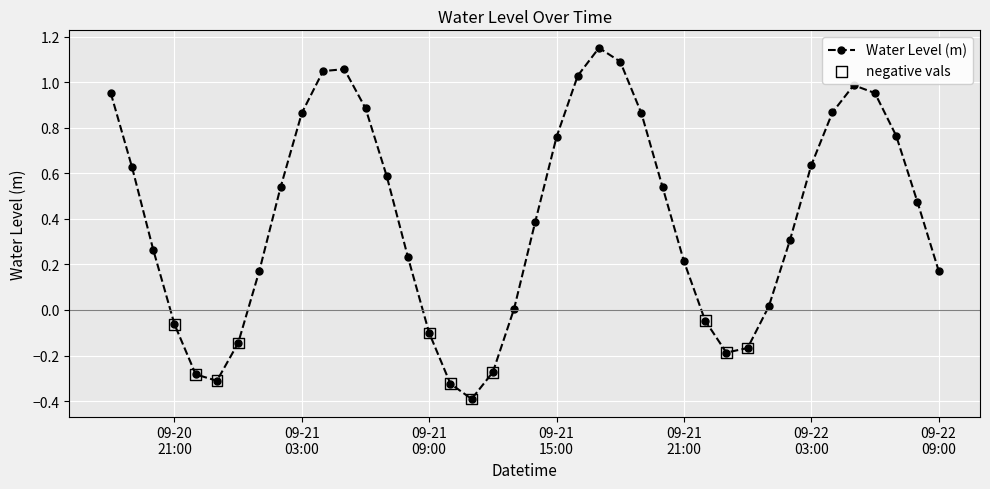

What is the average value?

0.4